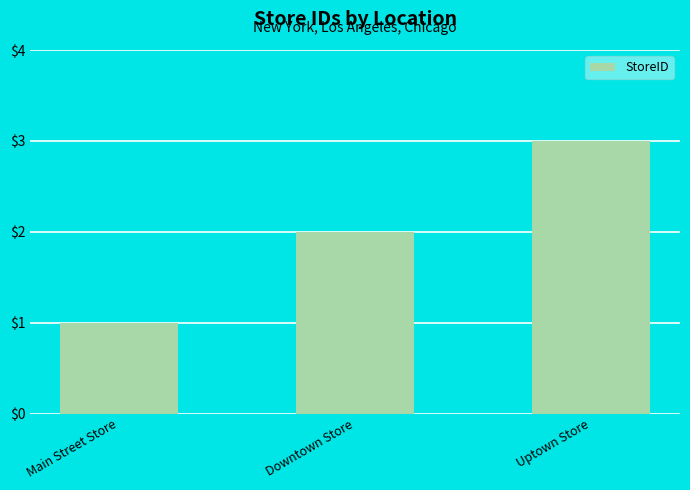

What is the change in value from Main Street Store to Downtown Store?

+1